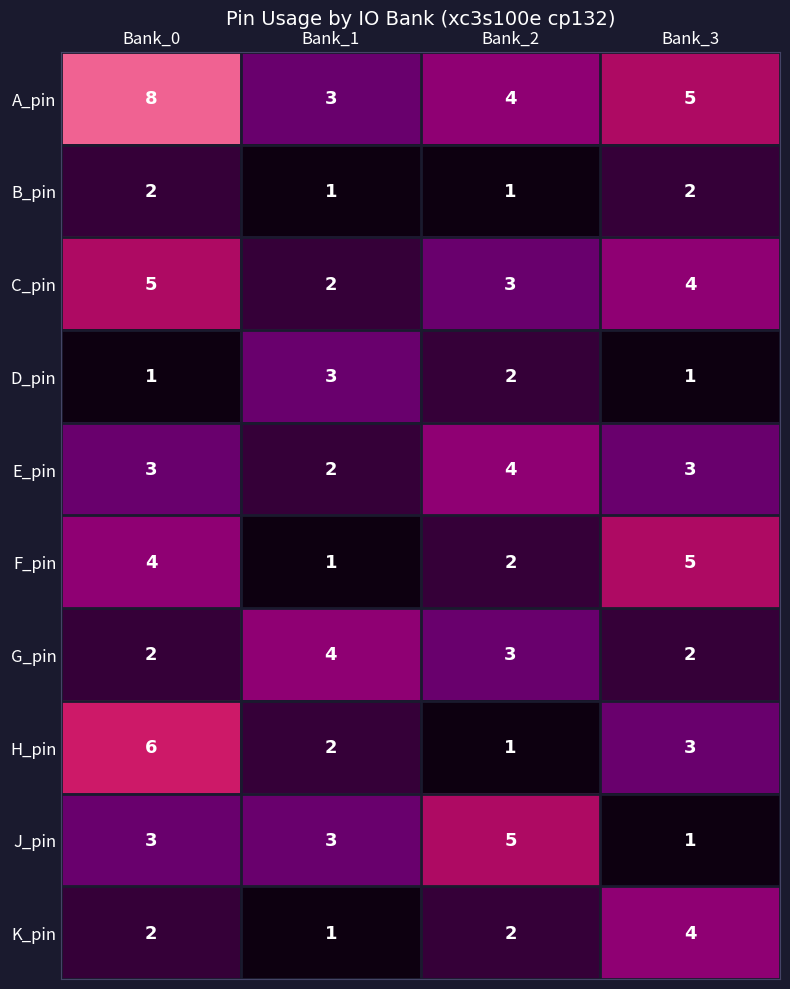

True or false: D_pin has a value of 1 at Bank_3.

True